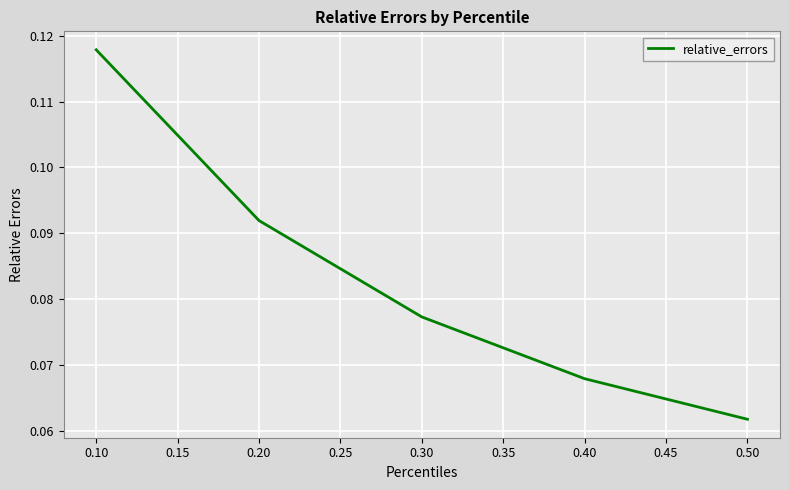

List the labels in order of value, largest first.

0.10, 0.20, 0.30, 0.40, 0.50